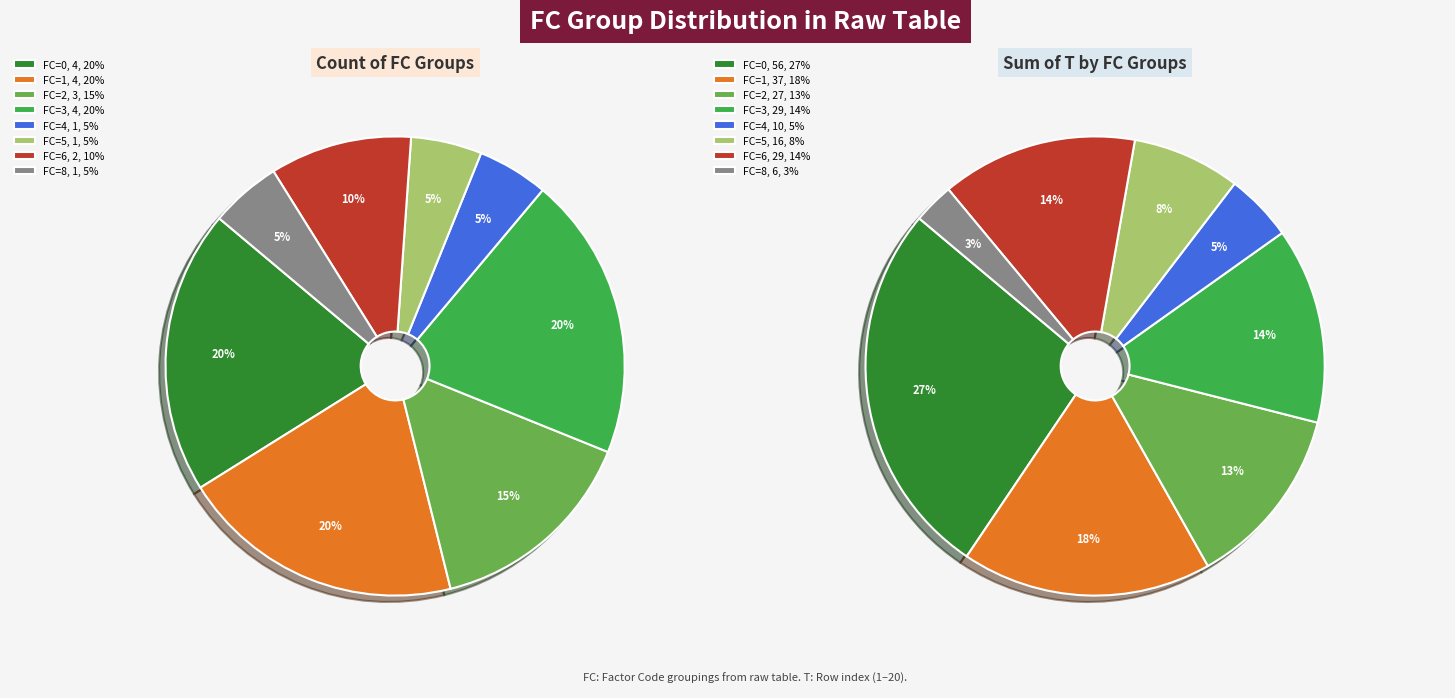

Is the sum of FC_0 and FC_3 greater than half?

No